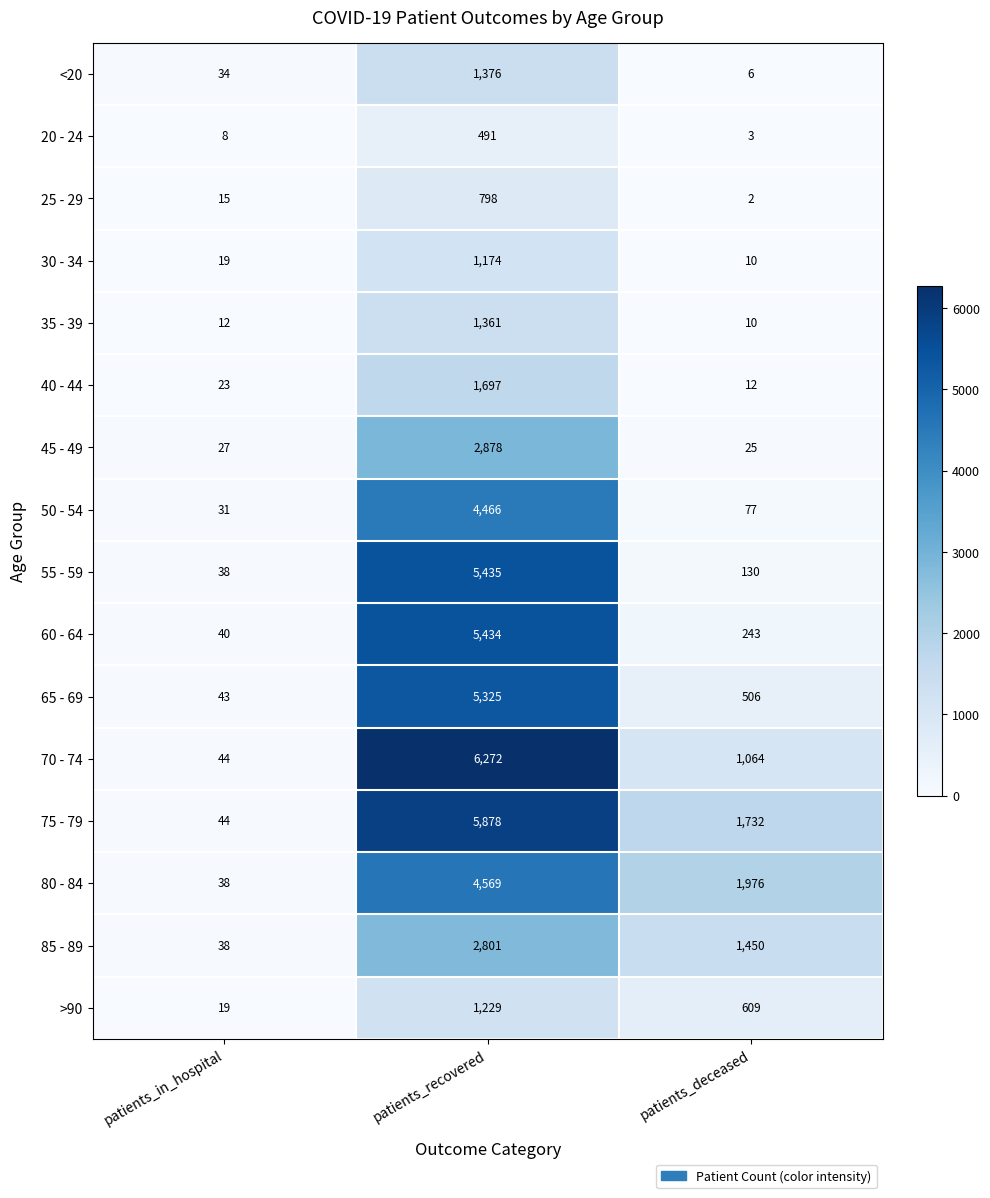

List the series in order of their peak value, highest first.

70 - 74, 75 - 79, 55 - 59, 60 - 64, 65 - 69, 80 - 84, 50 - 54, 45 - 49, 85 - 89, 40 - 44, <20, 35 - 39, >90, 30 - 34, 25 - 29, 20 - 24